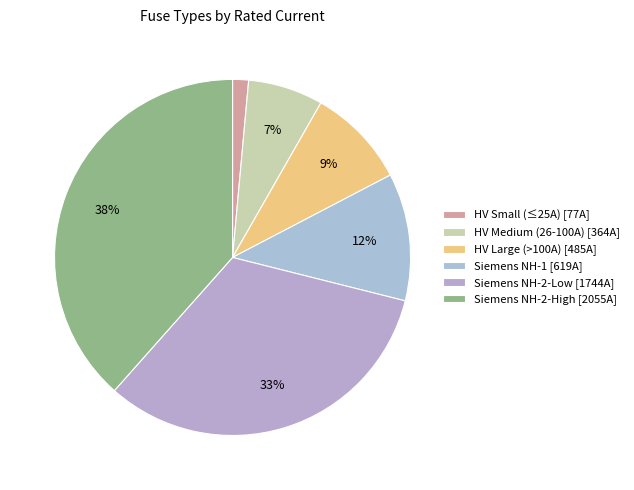

How many slices are in this pie chart?

6